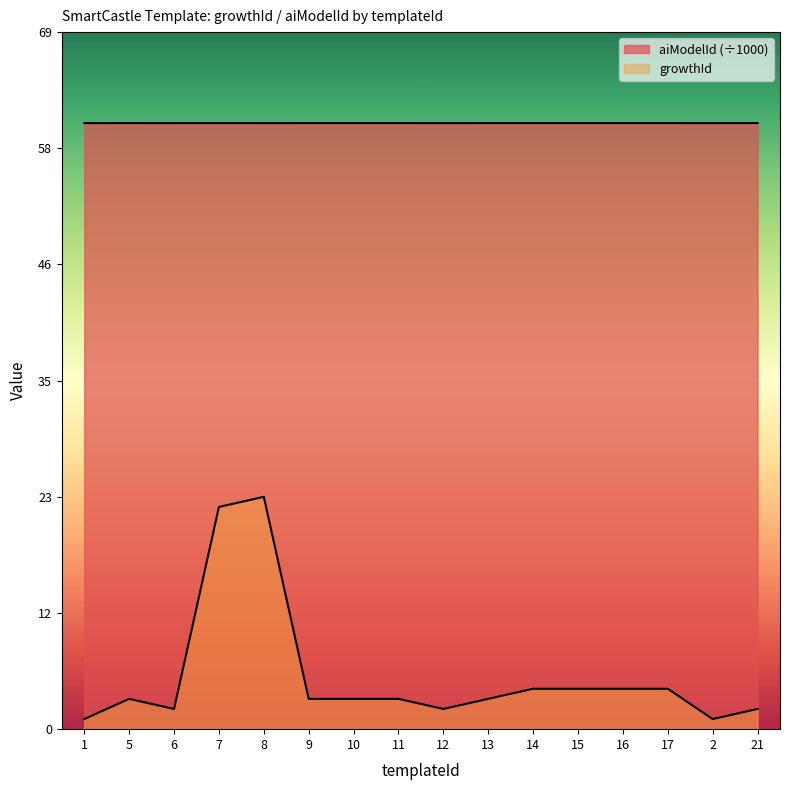

What is the difference between the highest and lowest values at 12?

58.0